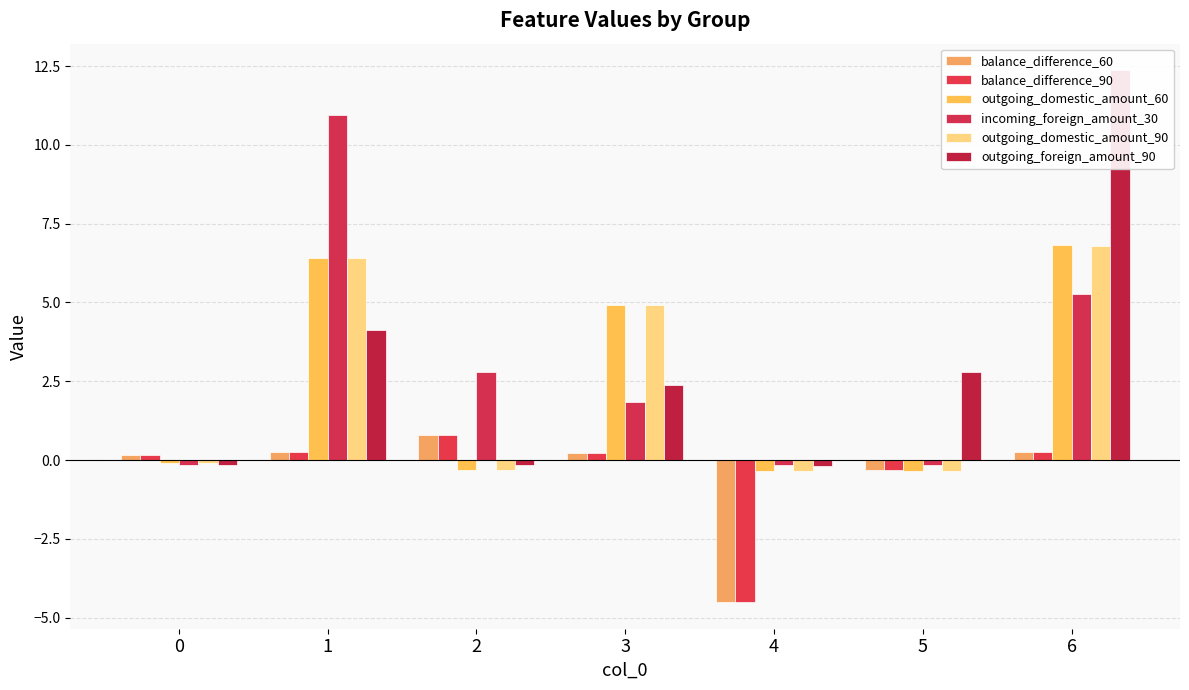

The outgoing_domestic_amount_60 series shows -0.3 at 5. True or false?

True